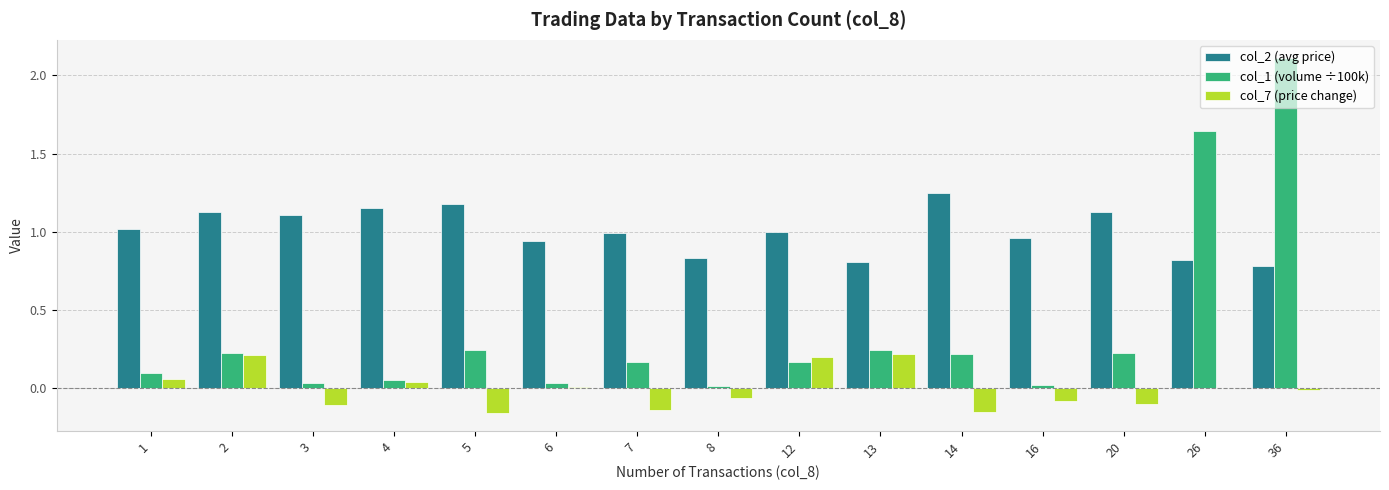

The value of col_1 (volume ÷100k) at 20 is 0.2. True or false?

True